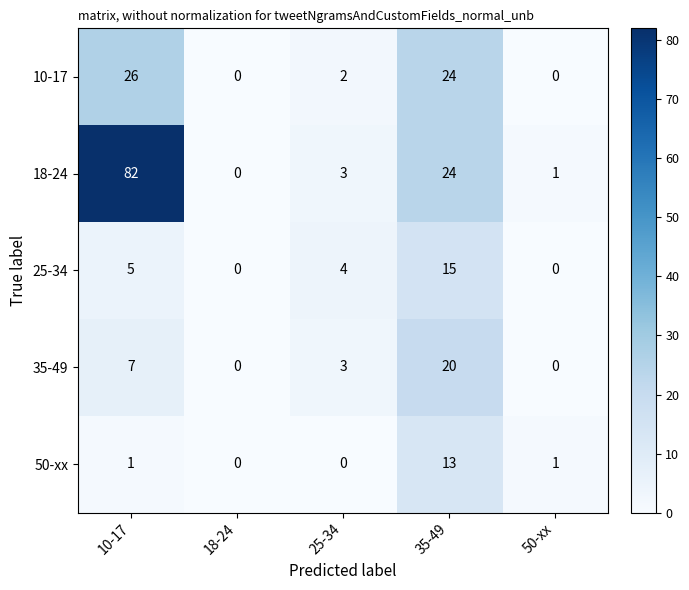

At which category is the sum across all series the highest?

10-17